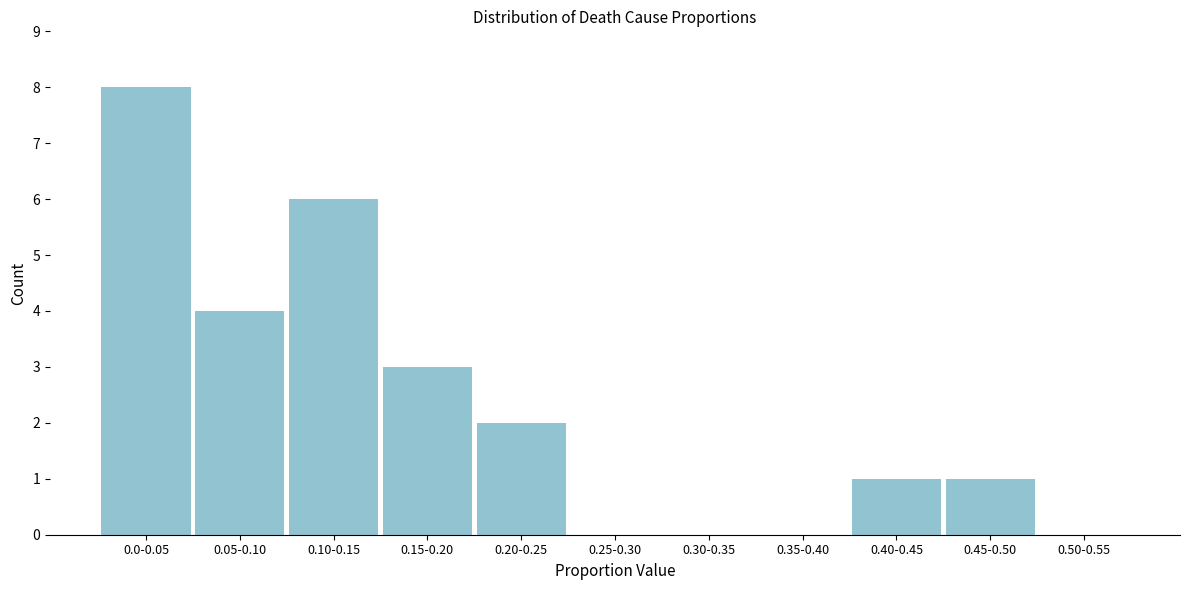

Reading left to right, list all the values displayed in this chart.

0.0-0.05=8	0.05-0.10=4	0.10-0.15=6	0.15-0.20=3	0.20-0.25=2	0.25-0.30=0	0.30-0.35=0	0.35-0.40=0	0.40-0.45=1	0.45-0.50=1	0.50-0.55=0